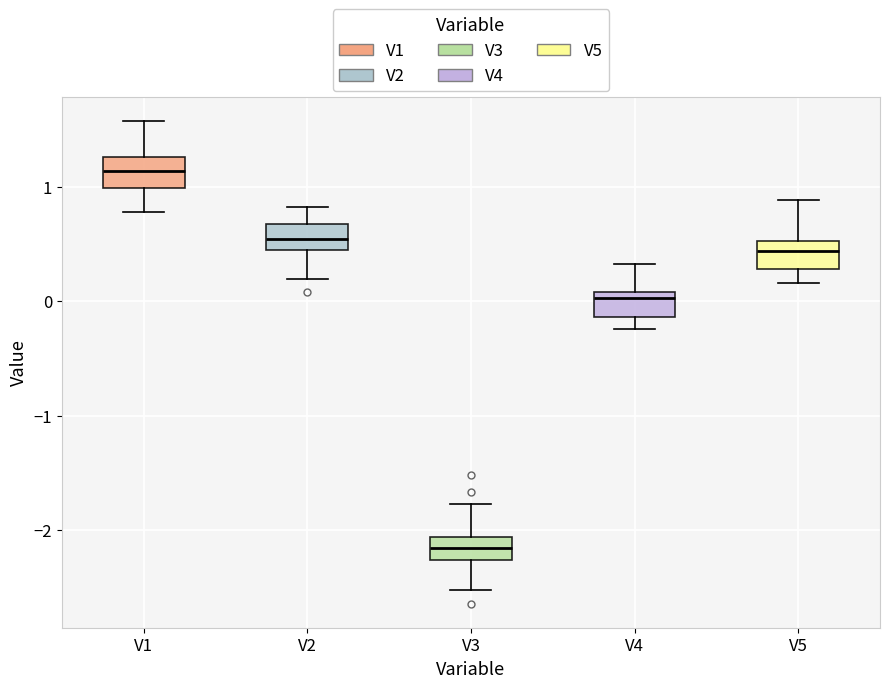

Reading left to right, read every box against the y-axis: the position of its median line, the range the box covers, and the ends of its whiskers. The values are not printed on the chart, so give them approximately, as read against the axis.

V1: median 1.1, box 1.0 to 1.3, whiskers 0.8 to 1.6
V2: median 0.6, box 0.5 to 0.7, whiskers 0.2 to 0.8
V3: median -2.2, box -2.3 to -2.1, whiskers -2.5 to -1.8
V4: median 0.0, box -0.1 to 0.1, whiskers -0.2 to 0.3
V5: median 0.4, box 0.3 to 0.5, whiskers 0.2 to 0.9